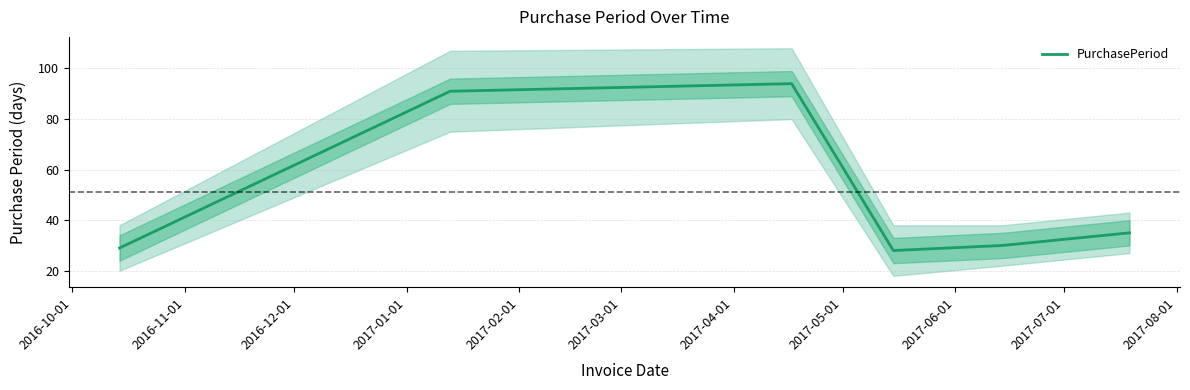

What is the highest value of the PurchasePeriod series?

94